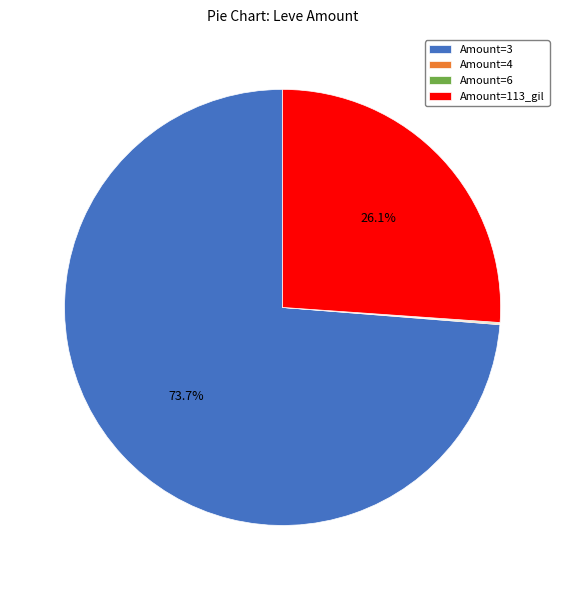

What is the largest slice in the pie chart?

Amount=3